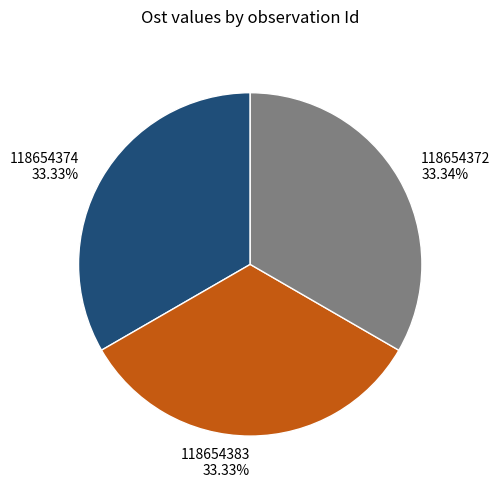

Is 118654383 the majority of the pie?

No